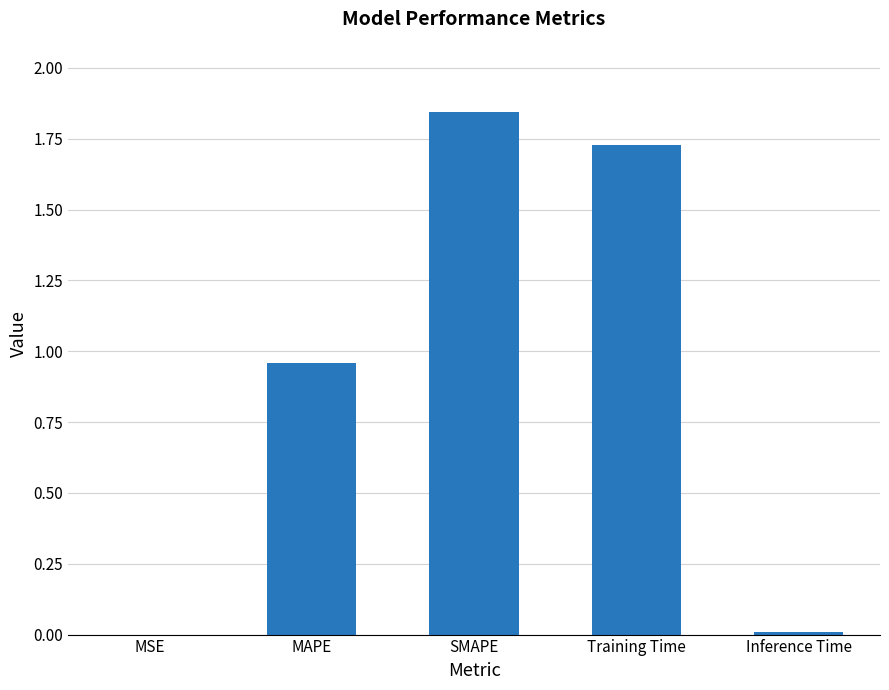

What is the sum of the values at MAPE and SMAPE?

2.8